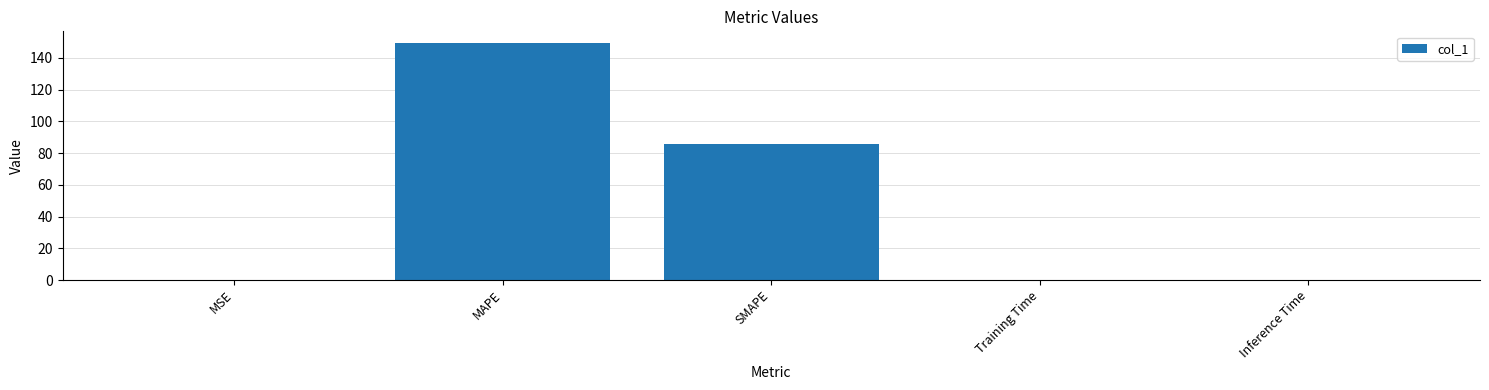

How many data points does each series have?

5